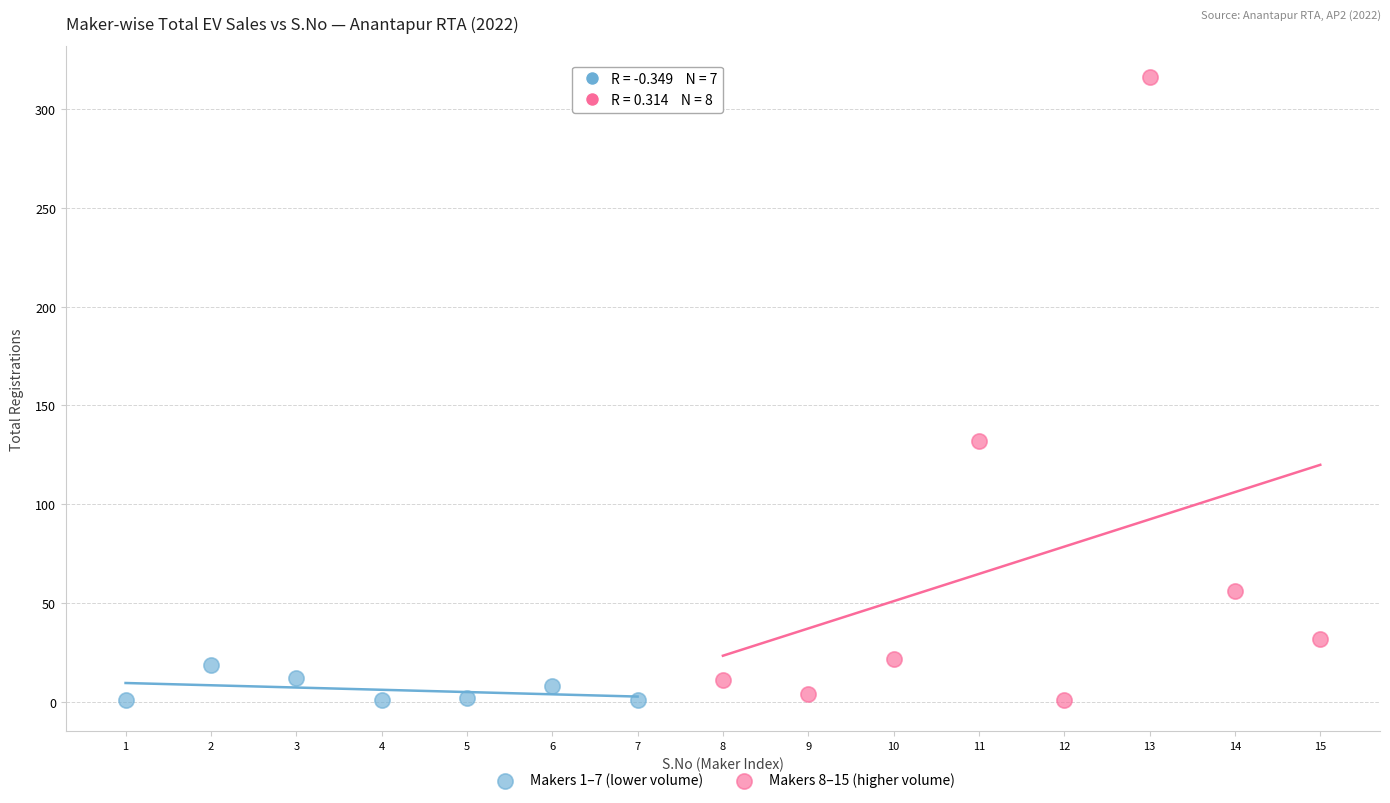

Which series contains the highest Y value?

Makers 8–15 (higher volume)